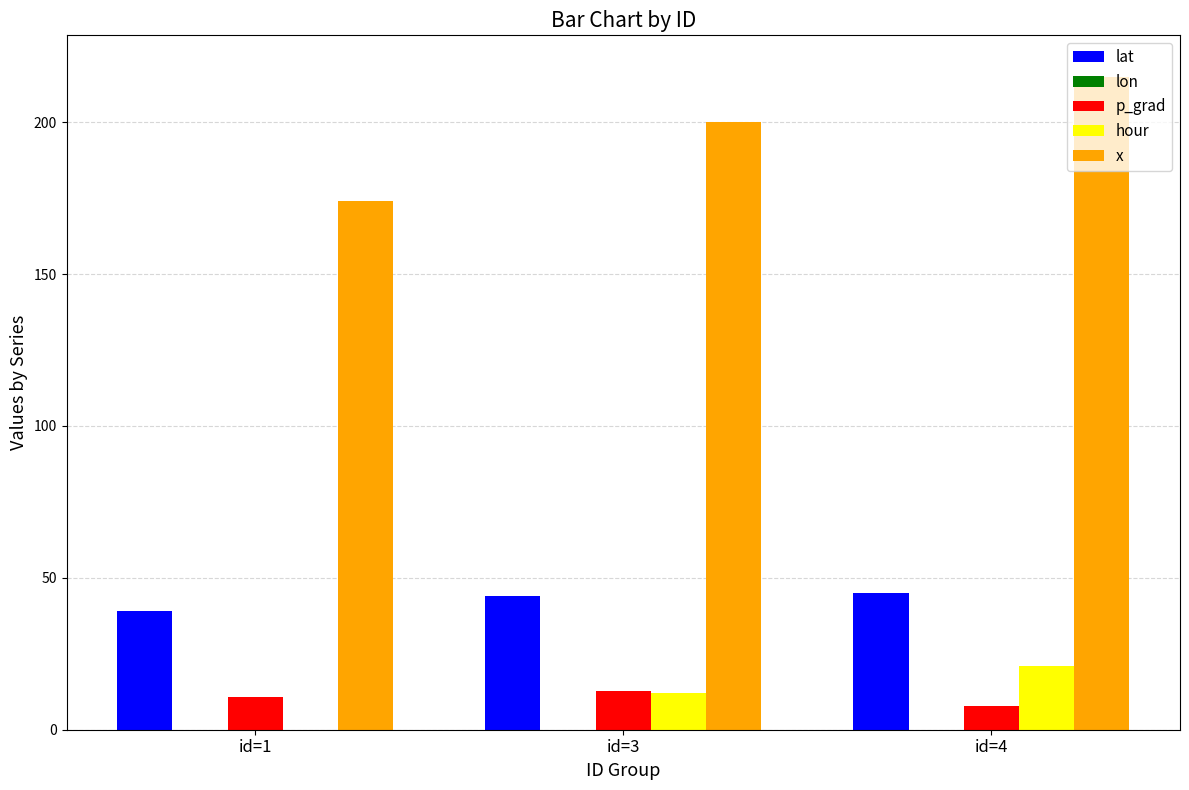

List the series in order of their peak value, highest first.

x, lat, hour, p_grad, lon